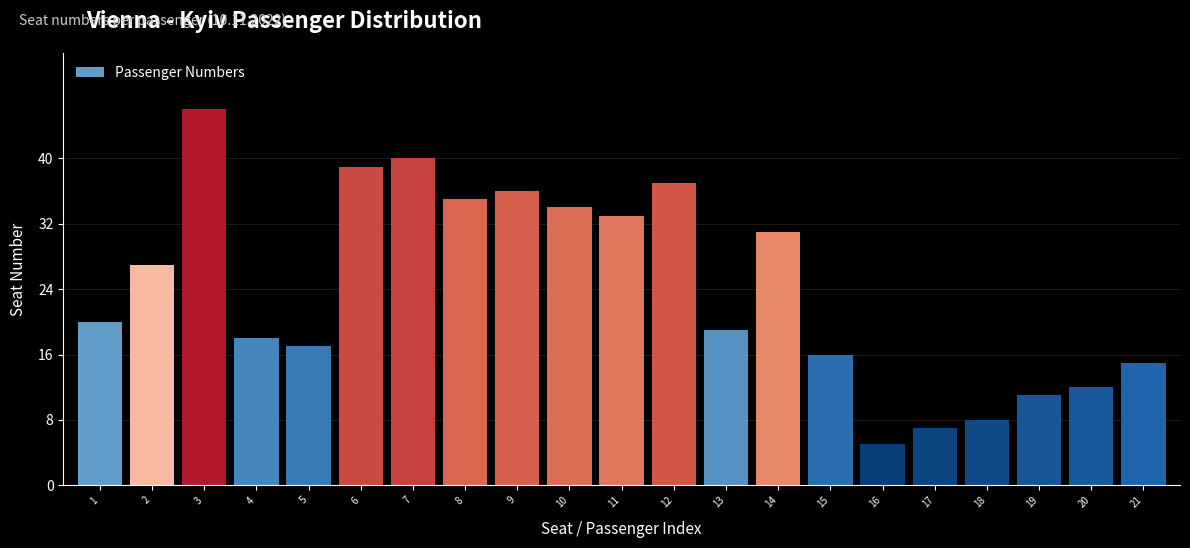

Reading left to right, what are all the values shown in this chart?

20	27	46	18	17	39	40	35	36	34	33	37	19	31	16	5	7	8	11	12	15